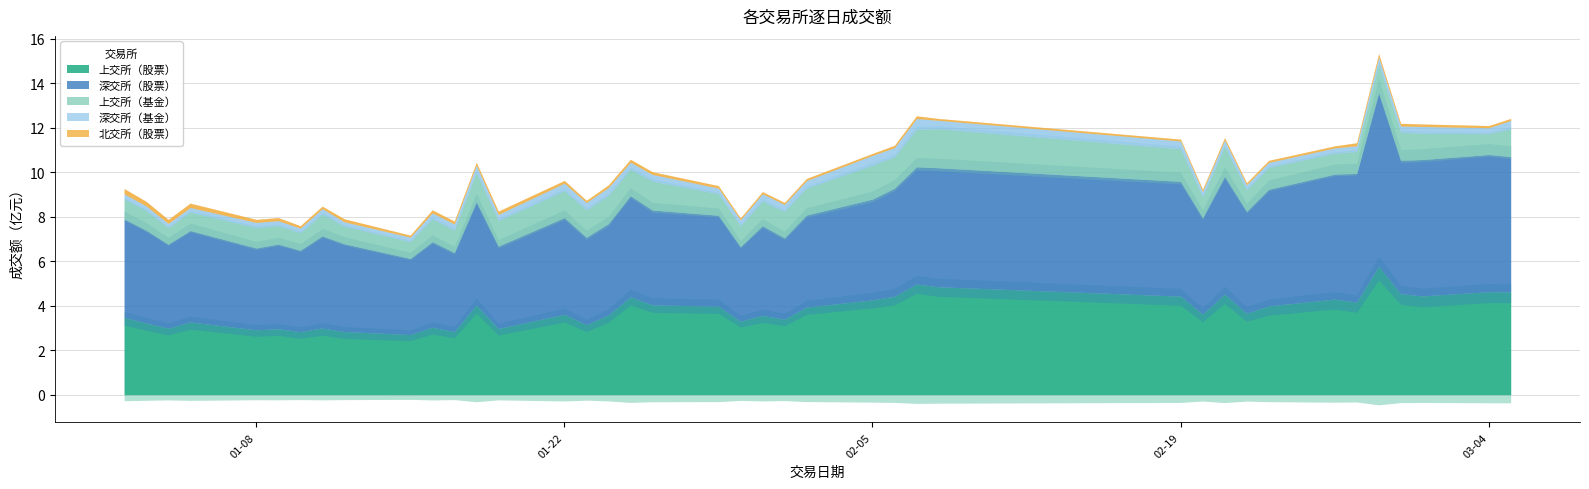

Where is 上交所（基金） nearest to the value 12446150?

2024-03-05